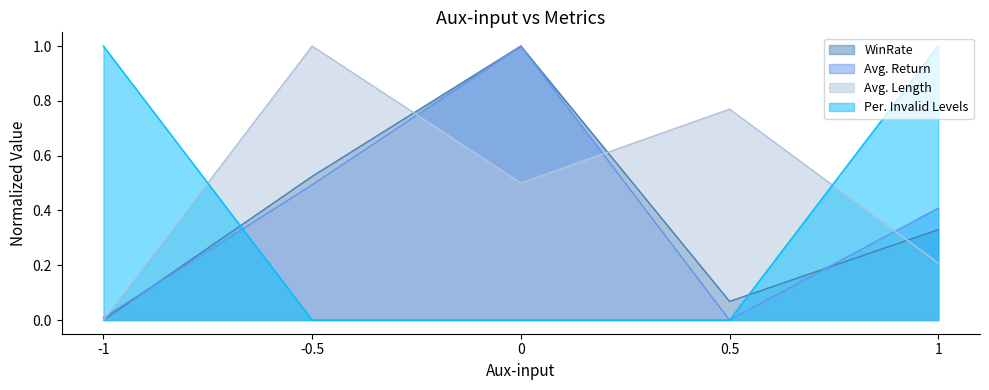

List the labels in order of Per. Invalid Levels value, smallest first.

-0.5, 0, 0.5, -1, 1